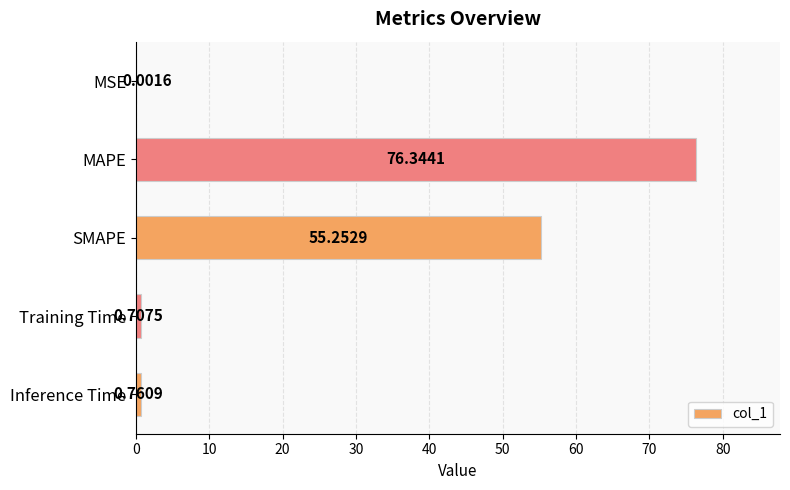

Are the bars horizontal?

Yes